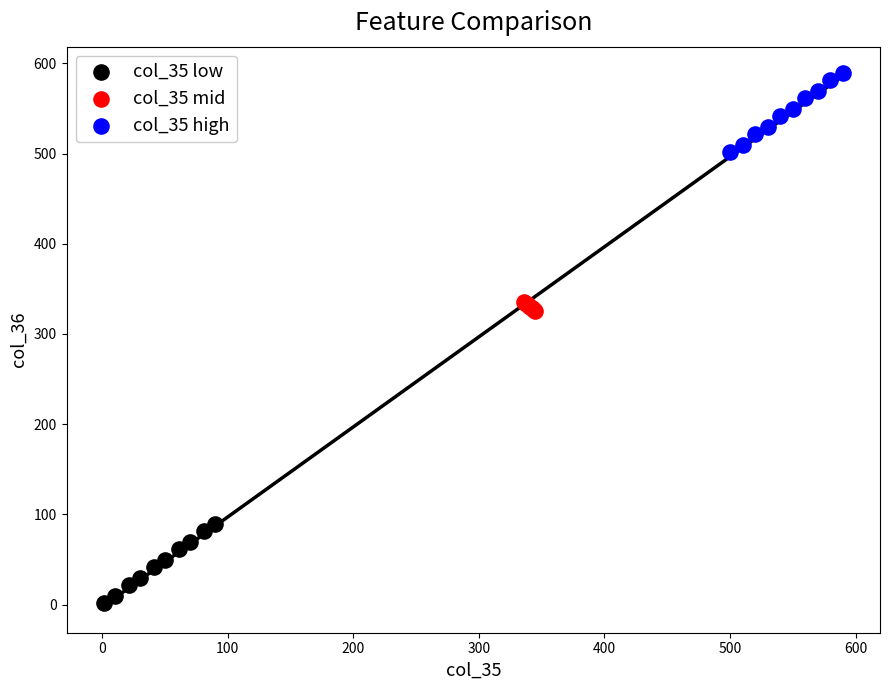

Which series contains the lowest Y value?

col_35 low